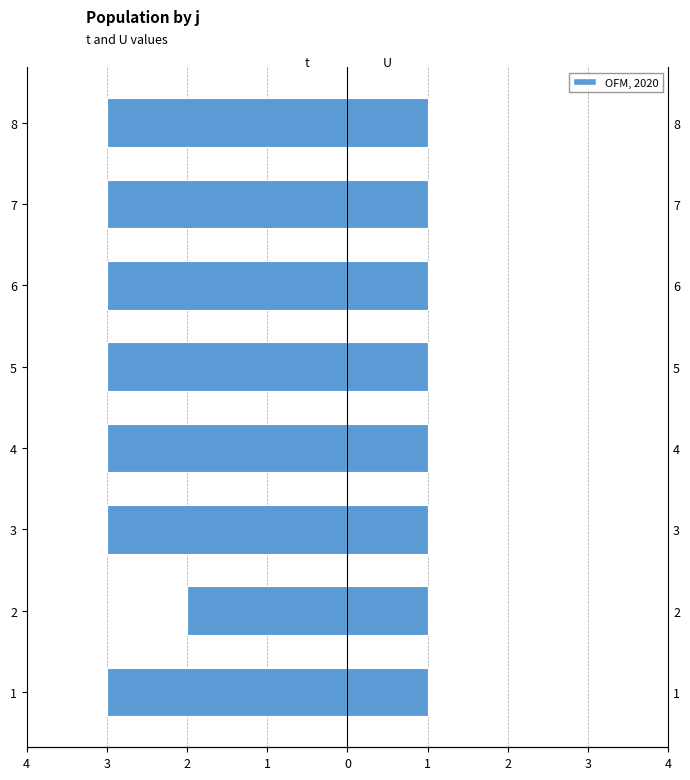

Which has a higher value, 8 or 4?

8